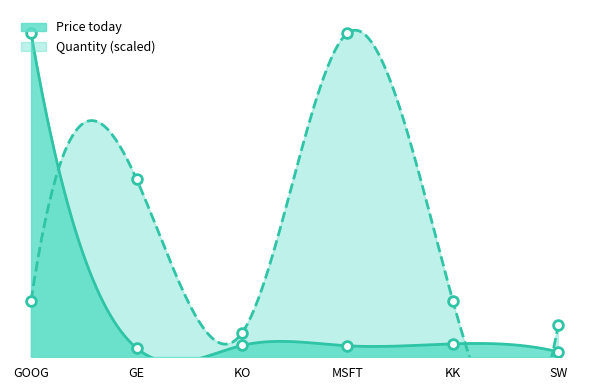

Reading left to right, transcribe all the data shown in this chart.

Price today: 1015.0	29.1	37.0	36.0	42.0	17.0
Quantity: 177.6	558.2	76.1	1015.0	177.6	101.5